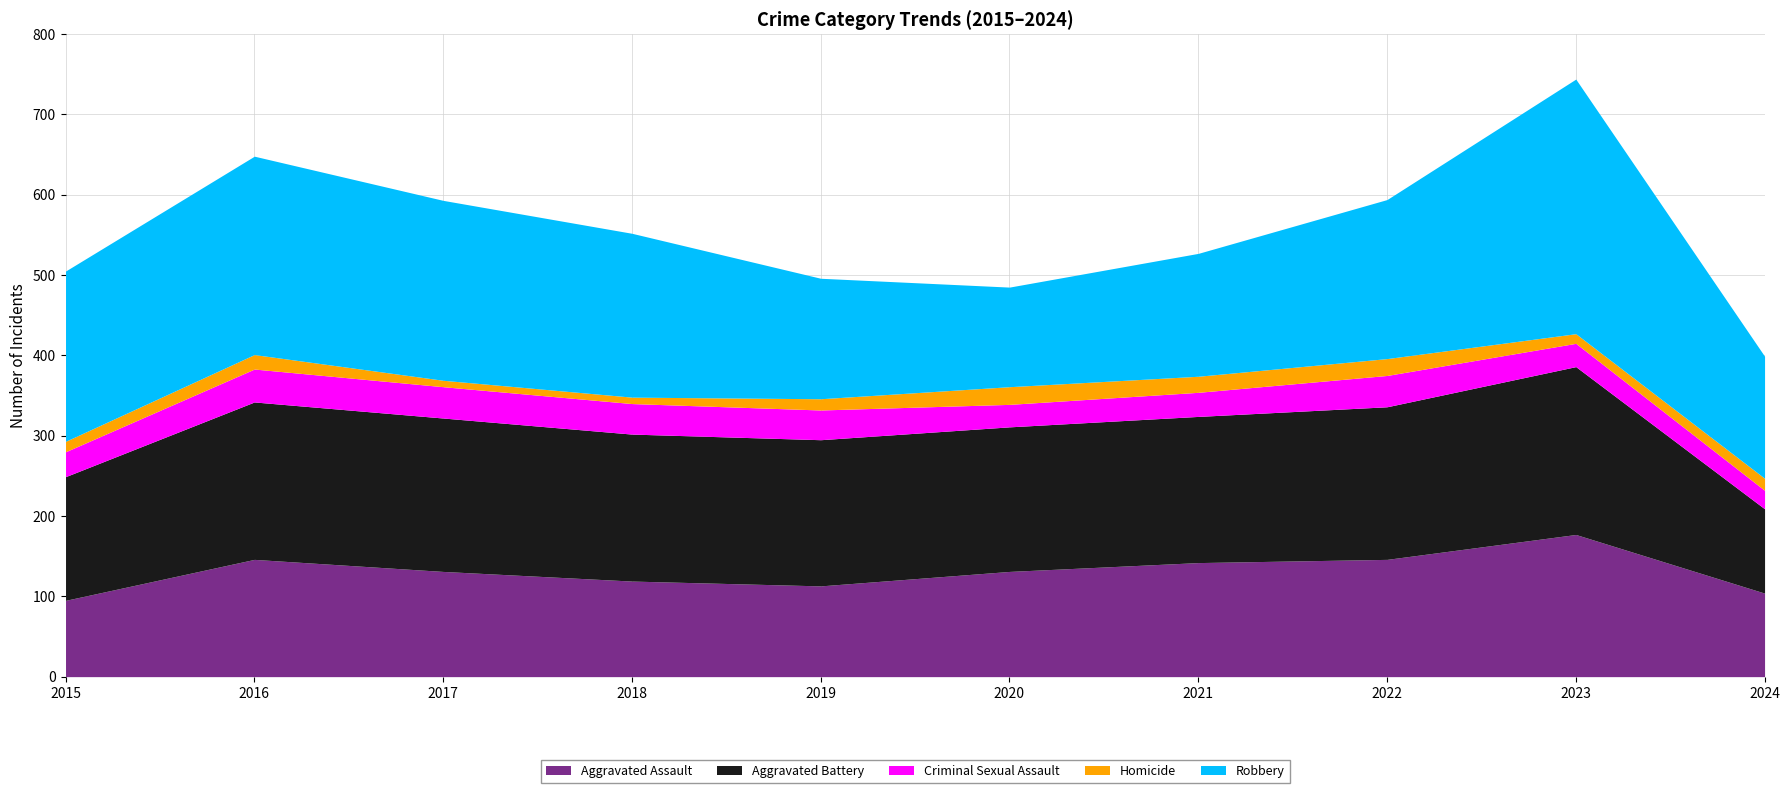

True or false: Homicide and Aggravated Battery cross at least once.

False